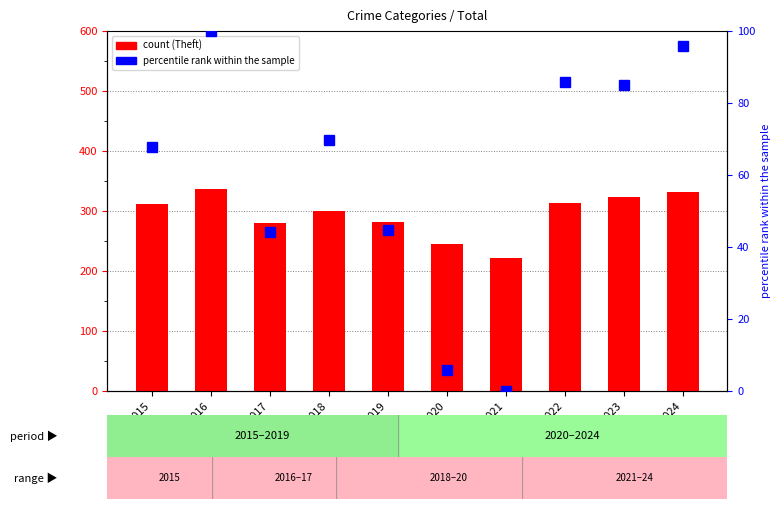

At 2019, list the series in order from largest to smallest.

Theft (count), percentile rank